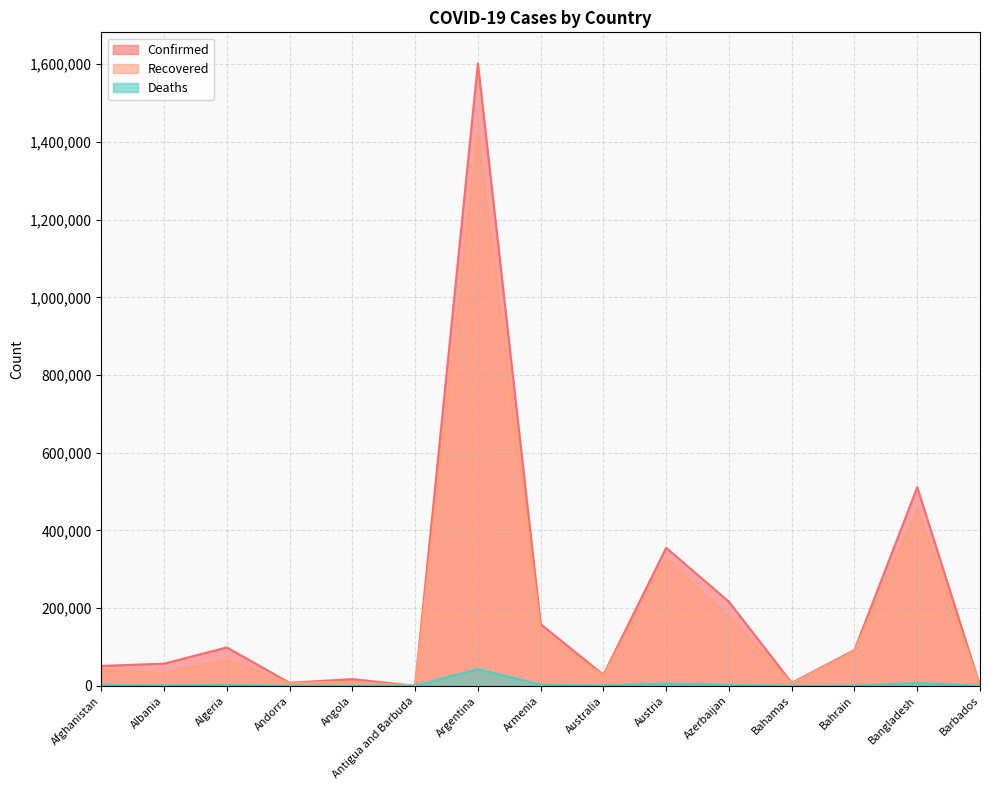

Which category has the lowest value in the Confirmed series?

Antigua and Barbuda